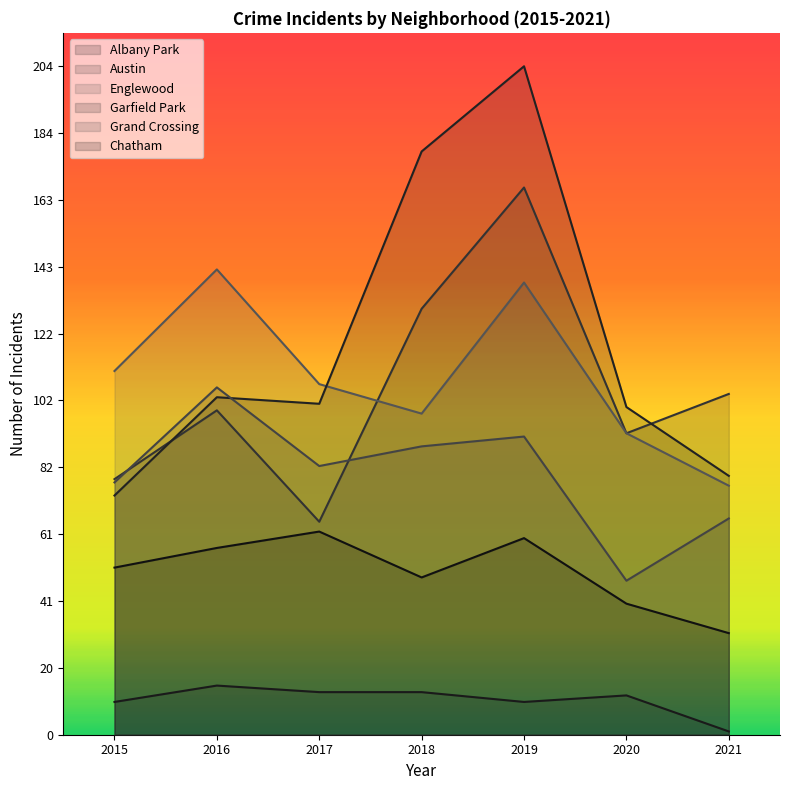

At how many categories does at least one series exceed 1?

7